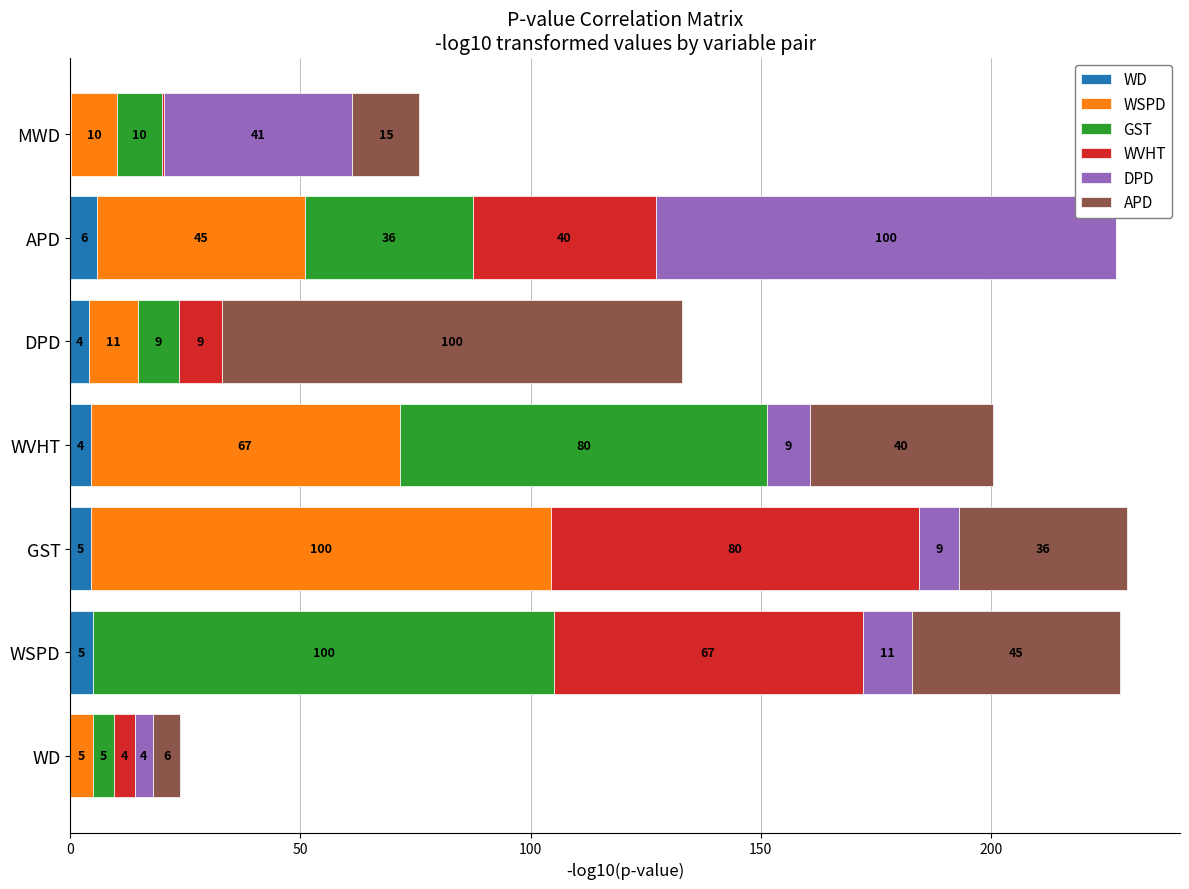

What is the average value of the APD series?

34.5